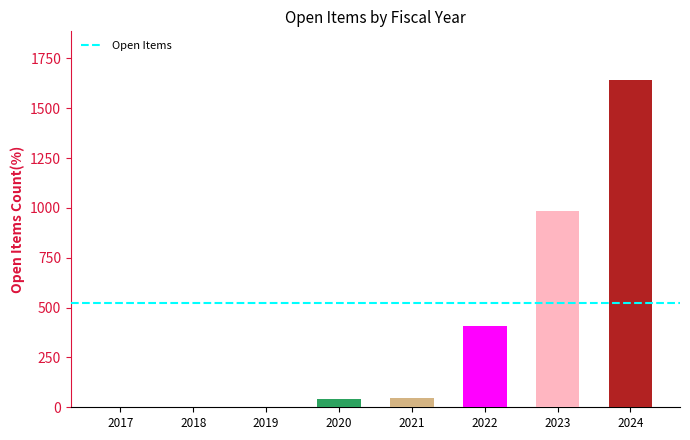

At which label is the value closest to 820?

2023